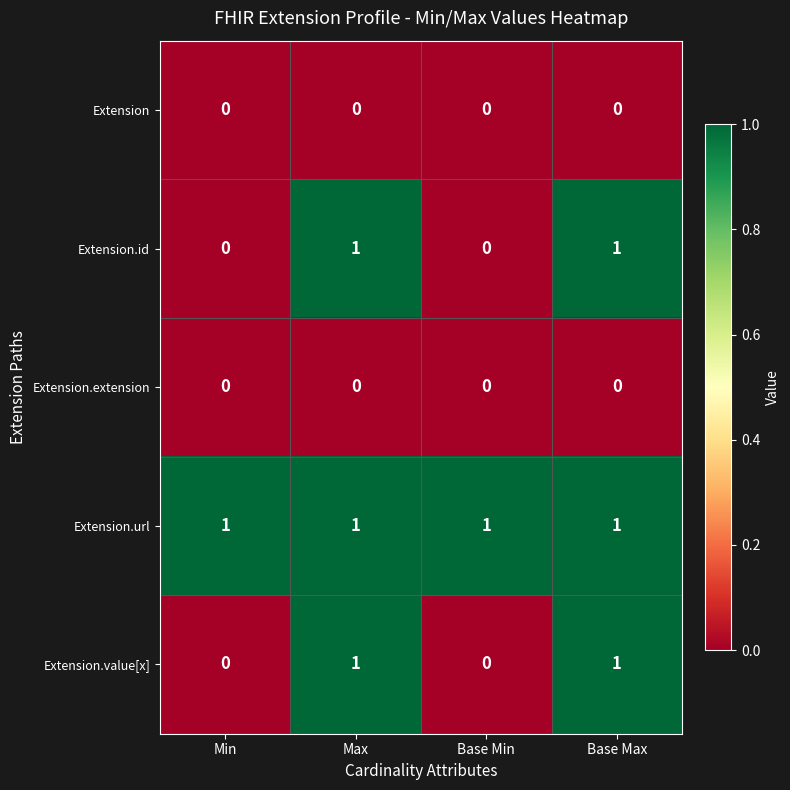

Is it true that Extension equals 0 at Max?

True